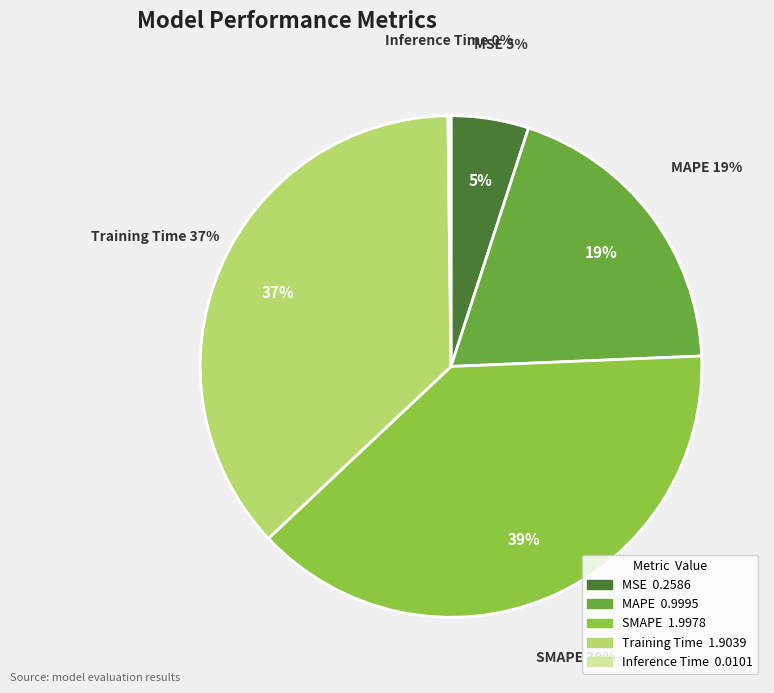

To the nearest percent, what is the difference between the Inference Time and Training Time slice percentages?

37%